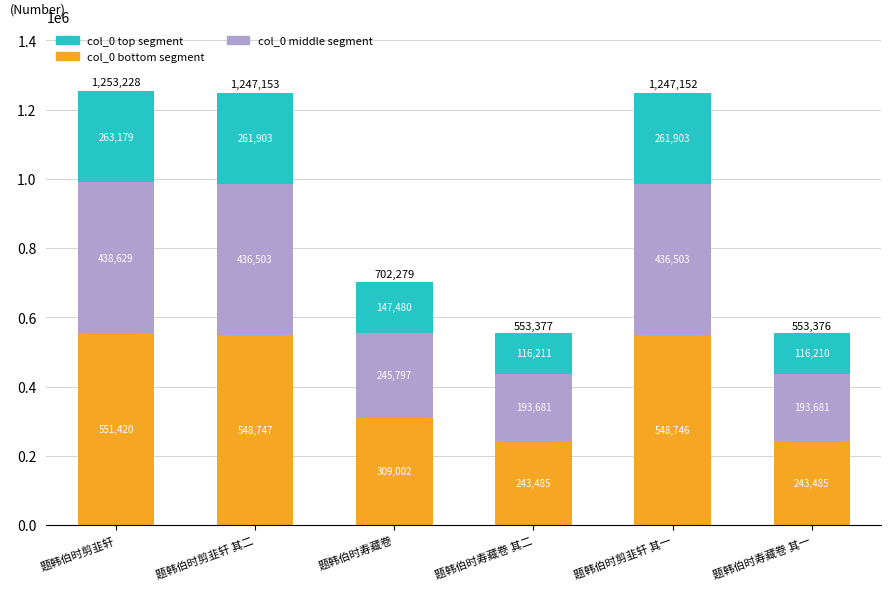

What is the total value across all series at 题韩伯时寿藏卷 其一?

553376